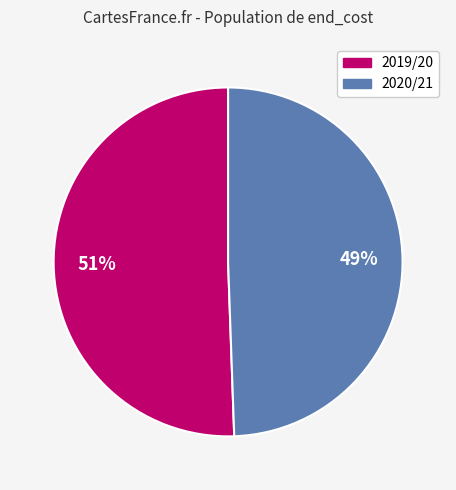

To the nearest percent, what percentage of the pie is 2020/21?

49%